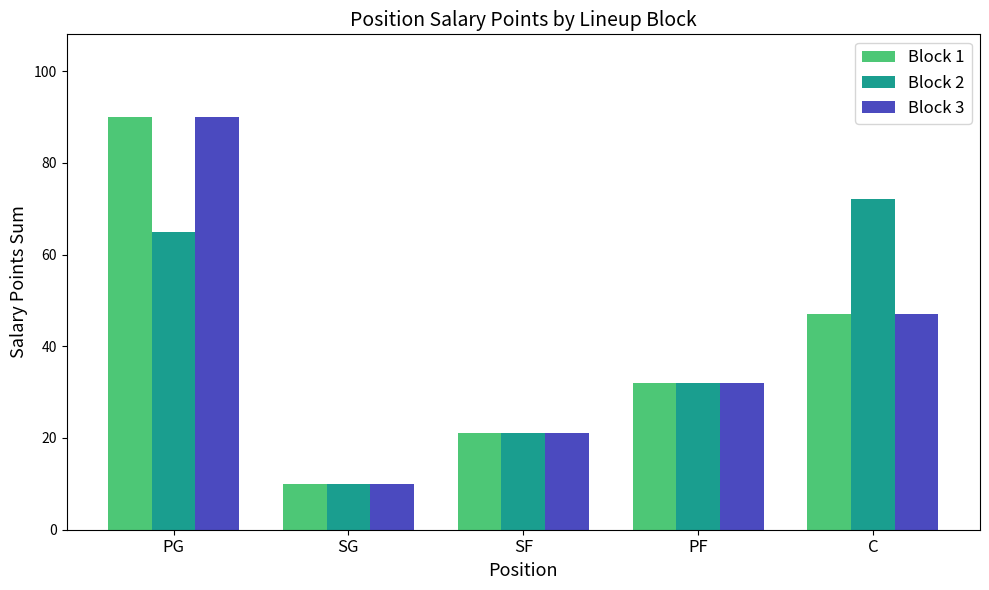

What is the lowest value of the Block 3 series?

10